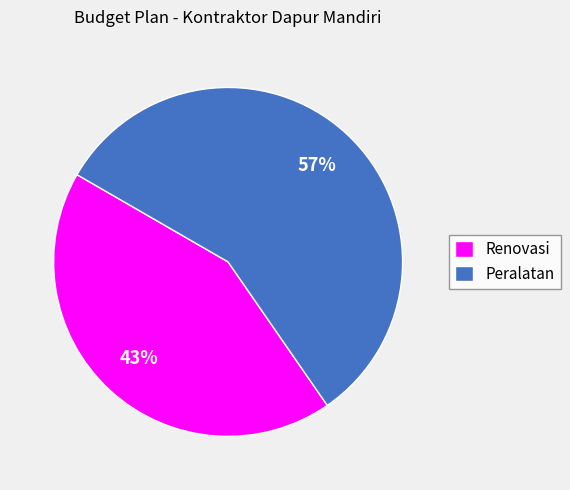

How many slices are in this pie chart?

2